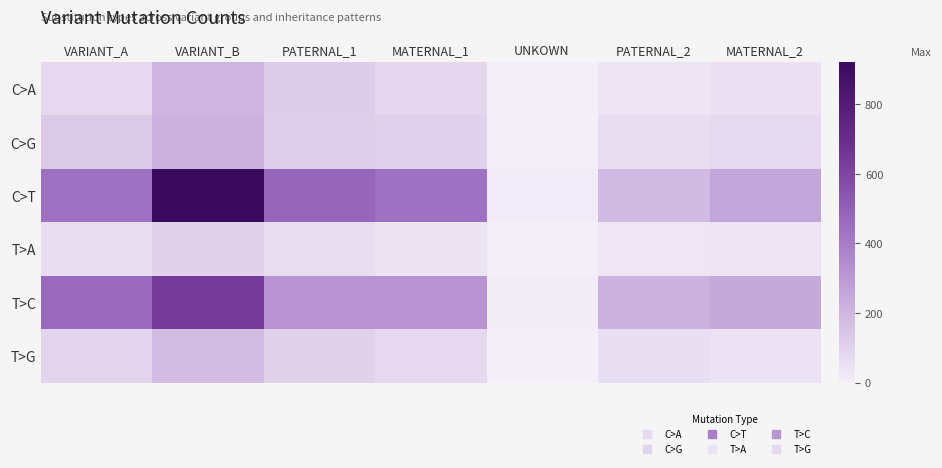

What is the spread (max minus min) of values at VARIANT_A?

408